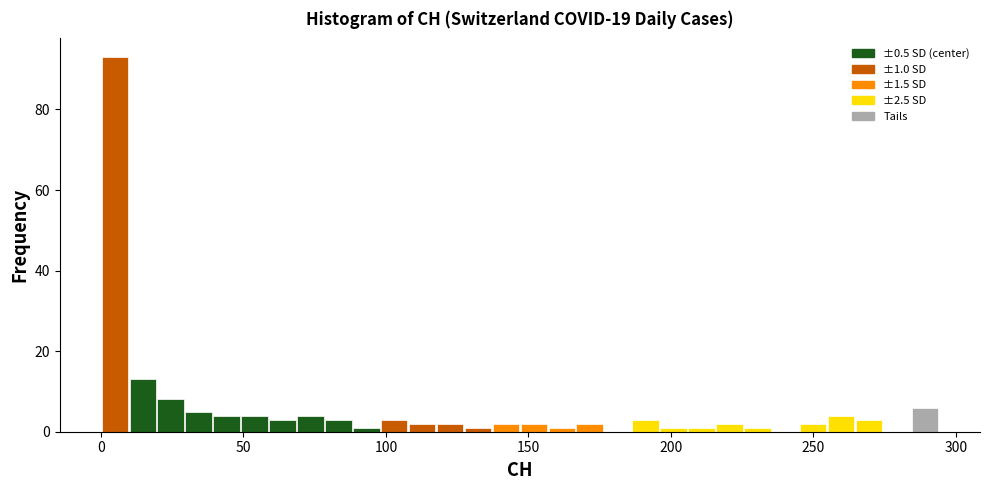

Read against the x-axis, roughly where is the centre of the tallest bar?

5